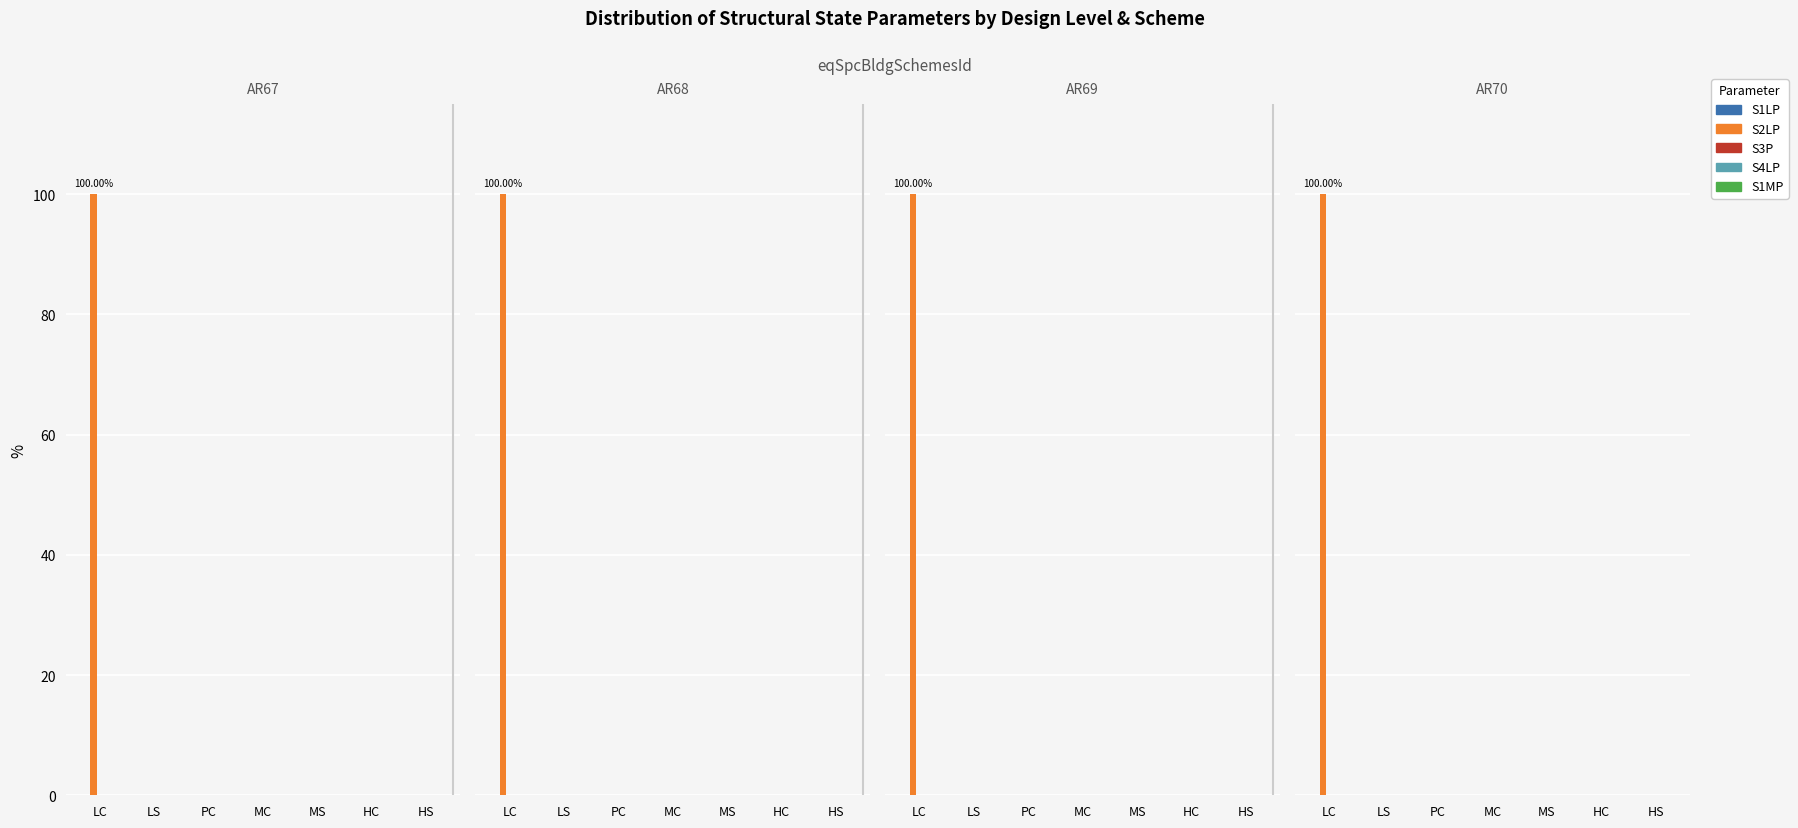

At HC, list the series in order from largest to smallest.

S1LP, S2LP, S3P, S4LP, S1MP